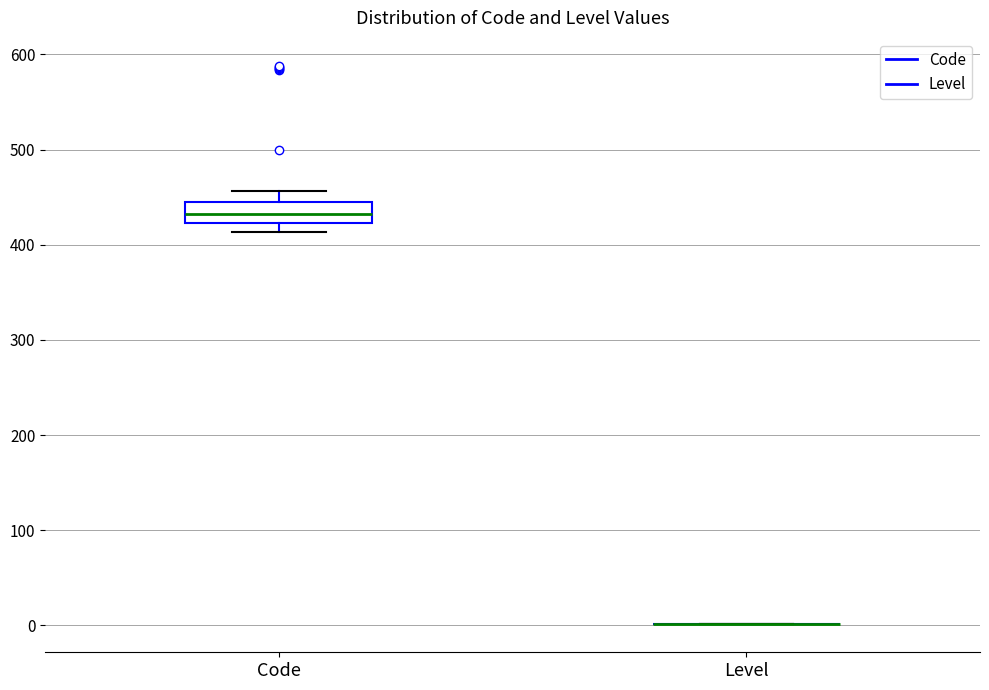

Where does the median line of the box for Code sit on the y-axis? The values are not printed on the chart, so give them approximately, as read against the axis.

430